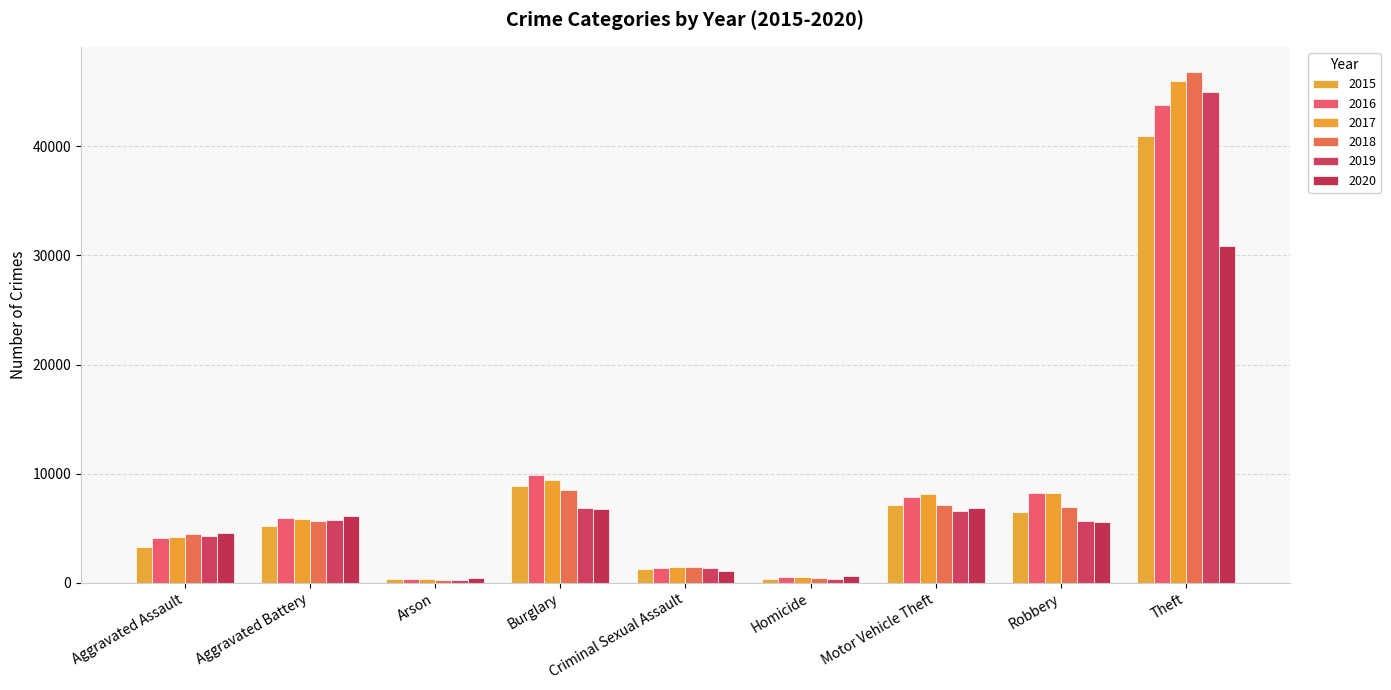

What is the lowest value of the 2018 series?

264